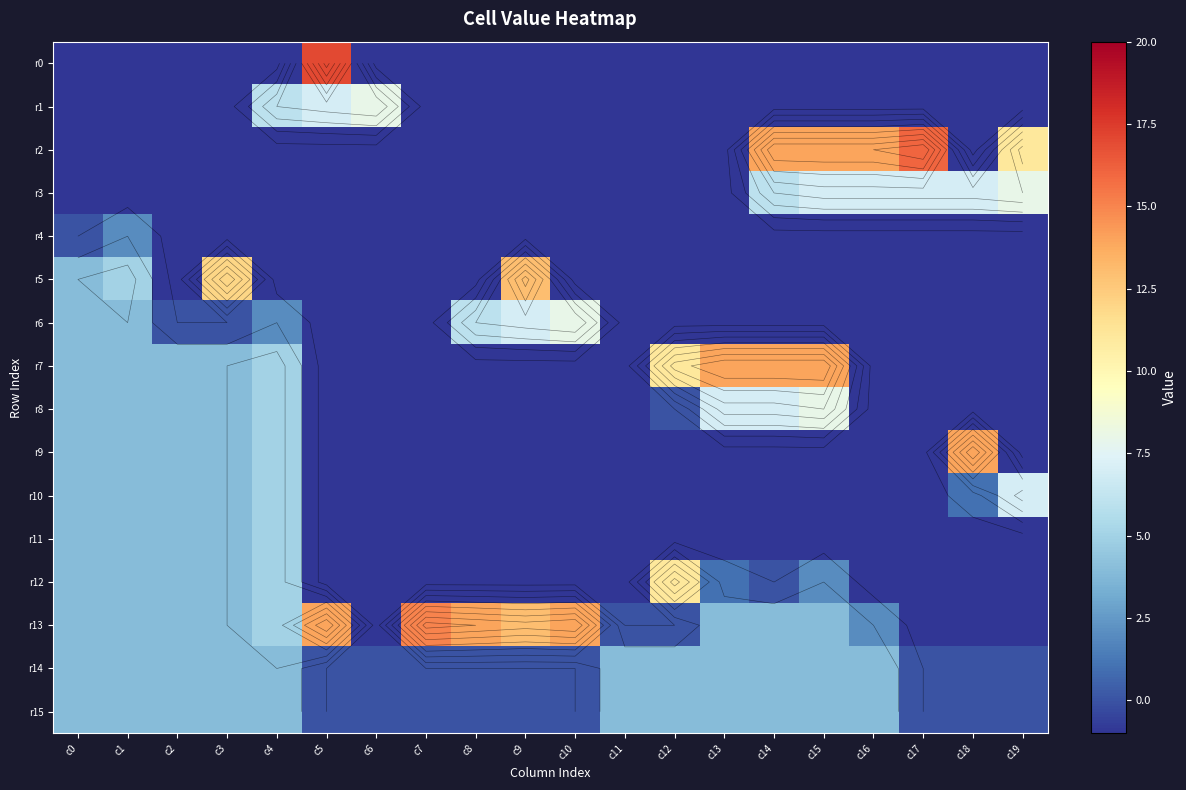

At which category is the sum across all series the highest?

c15